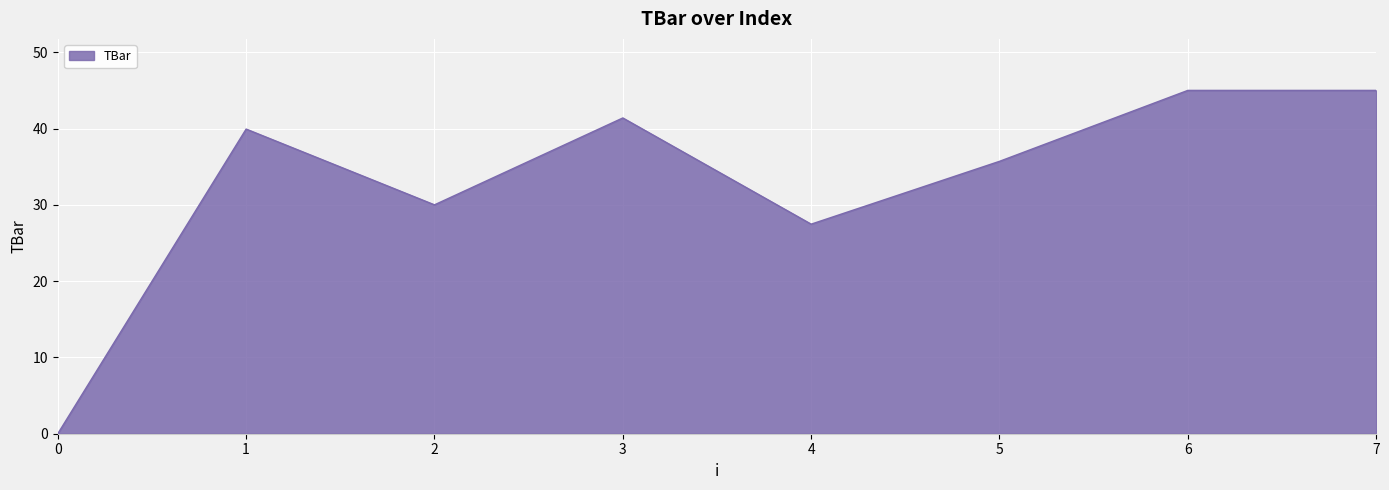

At which category does the data reach its first local peak?

1